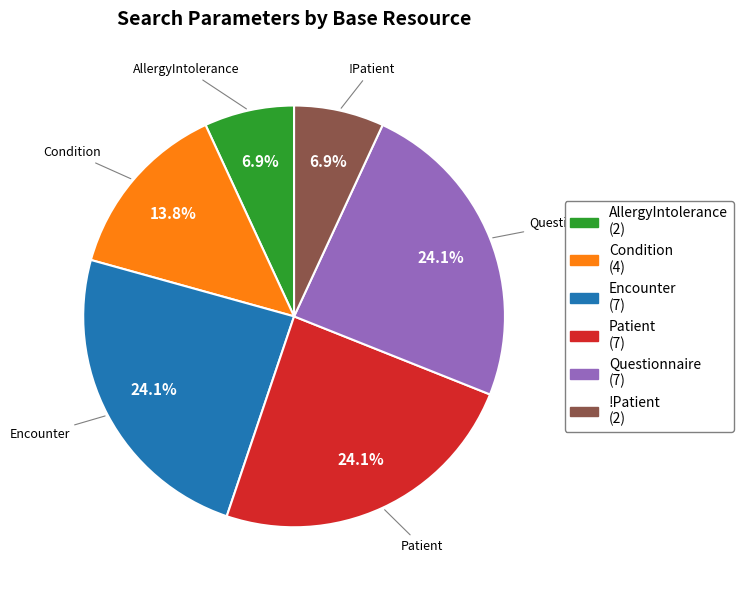

Is there a majority slice in this chart?

No